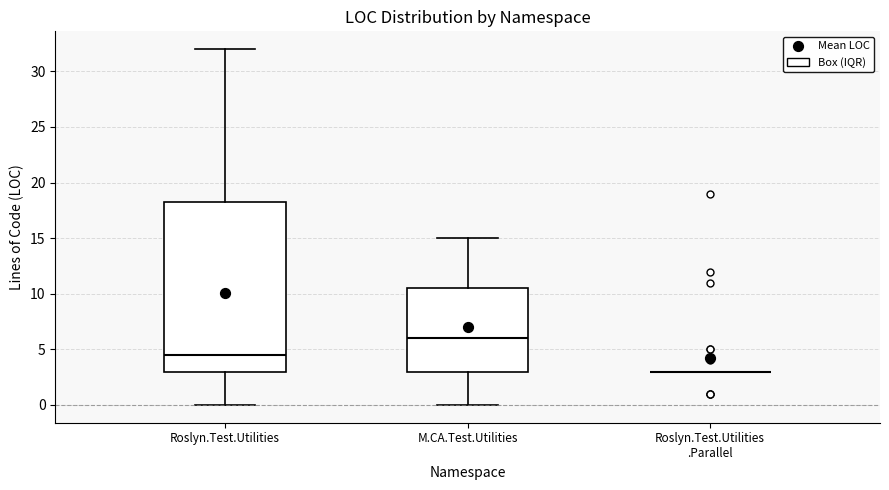

Reading left to right, transcribe this box plot: for each box, give where its median line is, the range the box spans, and where its two whiskers end, as read against the y-axis. The values are not printed on the chart, so give them approximately, as read against the axis.

Roslyn.Test.Utilities: median 4.5, box 3.0 to 18.5, whiskers 0.0 to 32.0
M.CA.Test.Utilities: median 6.0, box 3.0 to 10.5, whiskers 0.0 to 15.0
Roslyn.Test.Utilities .Parallel: box collapsed to a line at 3.0, whiskers 3.0 to 3.0